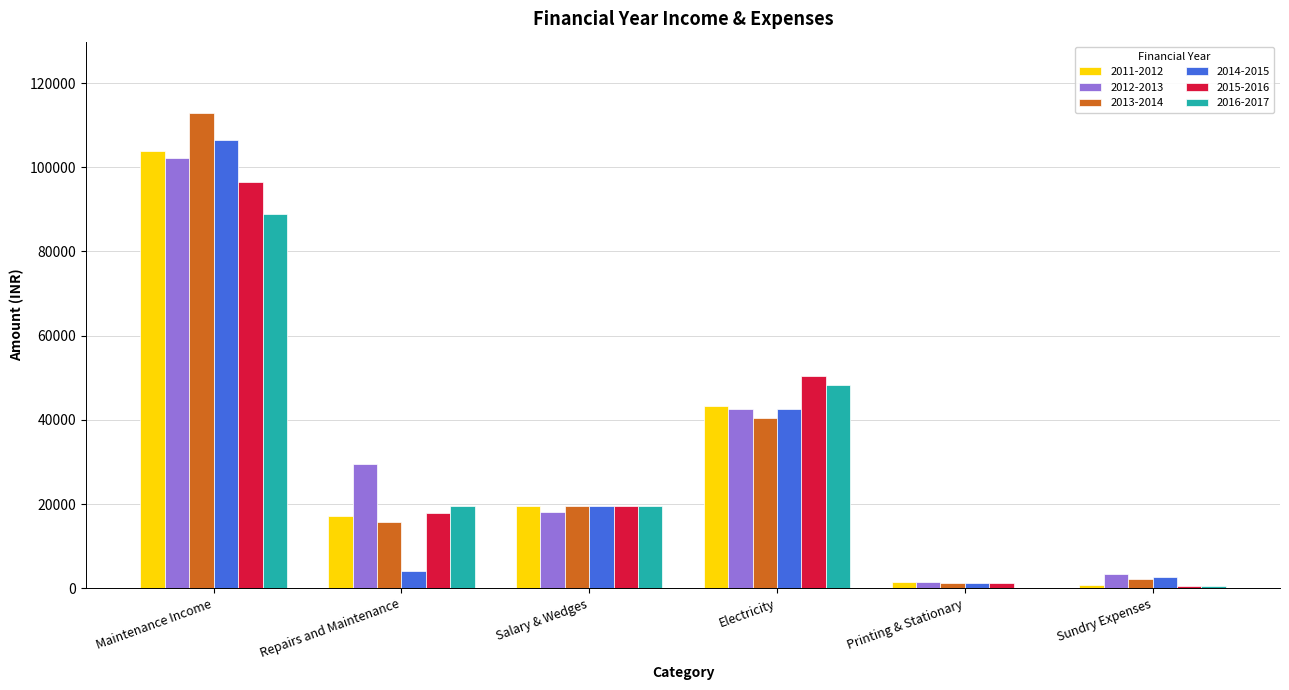

The value of 2011-2012 at Repairs and Maintenance is 17105. True or false?

True